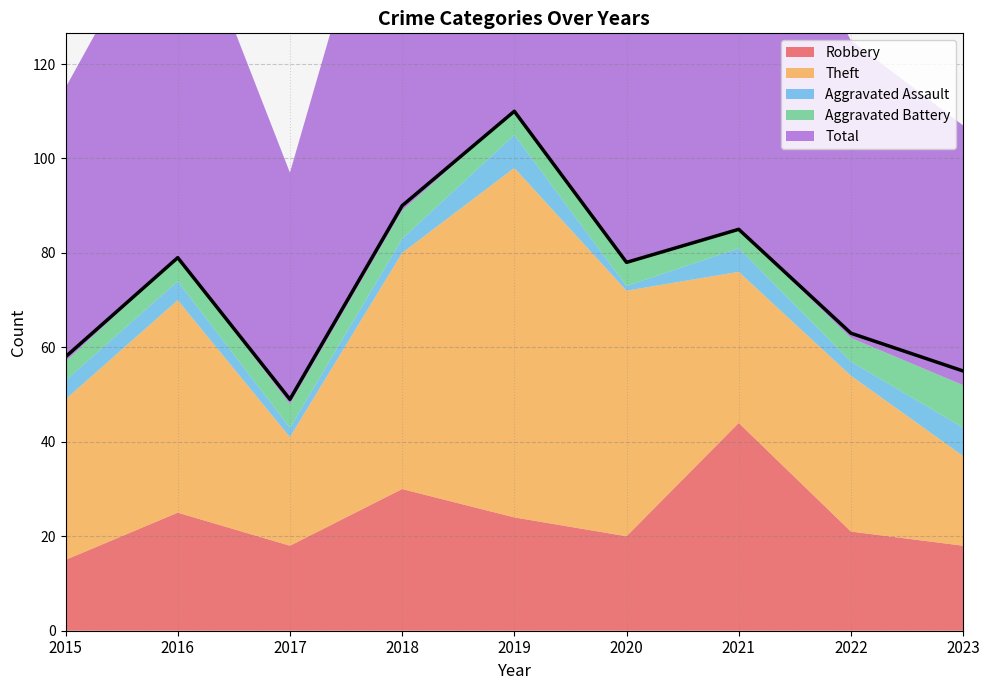

At how many categories does at least one series exceed 87?

2